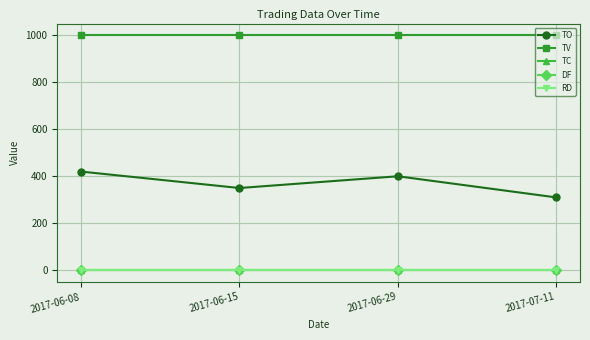

Which category has the highest value in the TC series?

2017-06-08